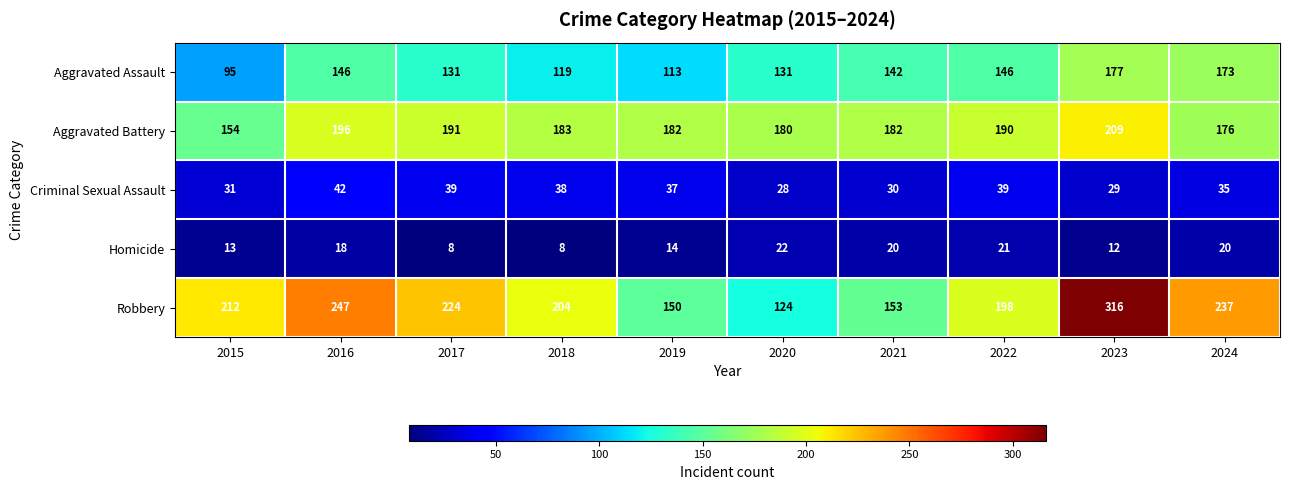

Is it true that Criminal Sexual Assault equals 11 at 2024?

False